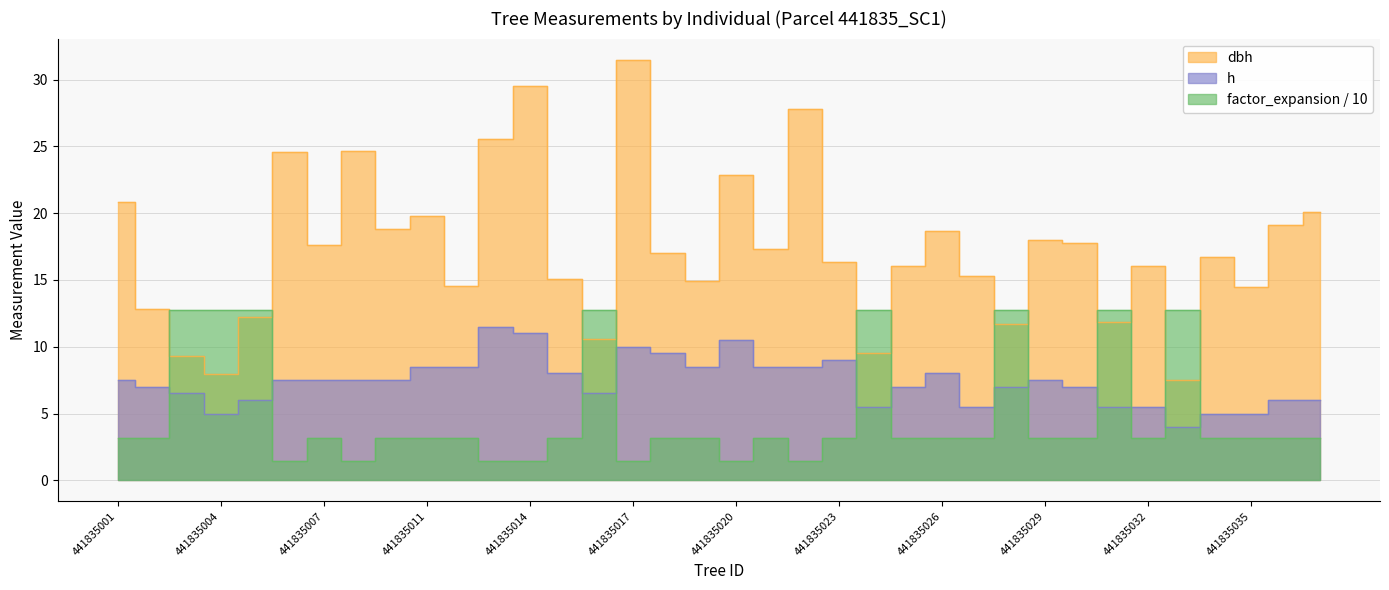

What is the difference between the dbh values at 441835033 and 441835036?

11.6